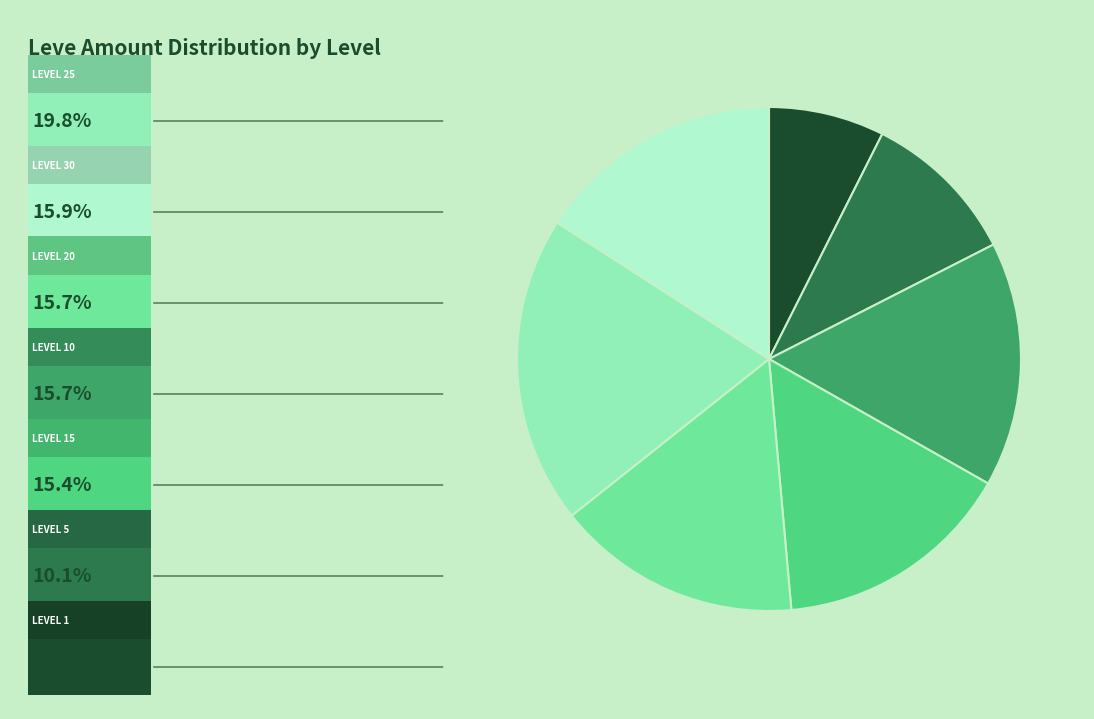

Is there any slice that represents more than half of the pie?

No